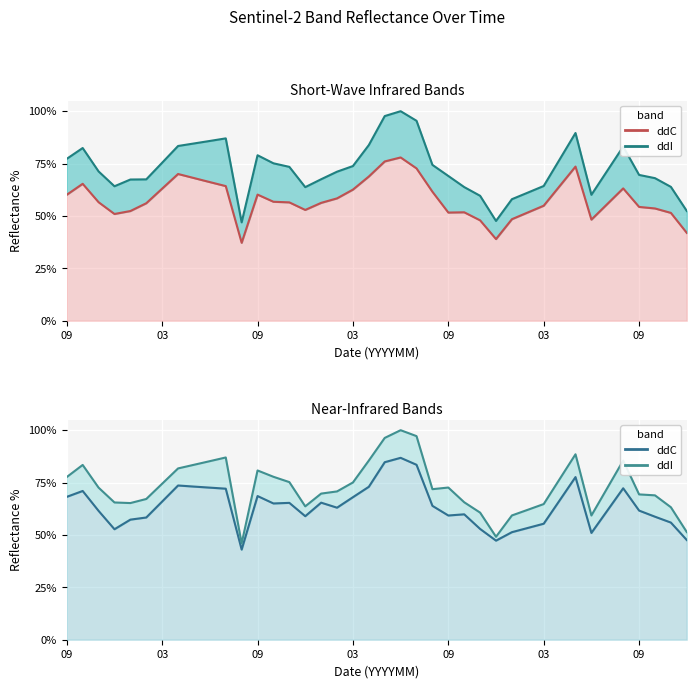

Which series has the largest range (max minus min)?

ddI